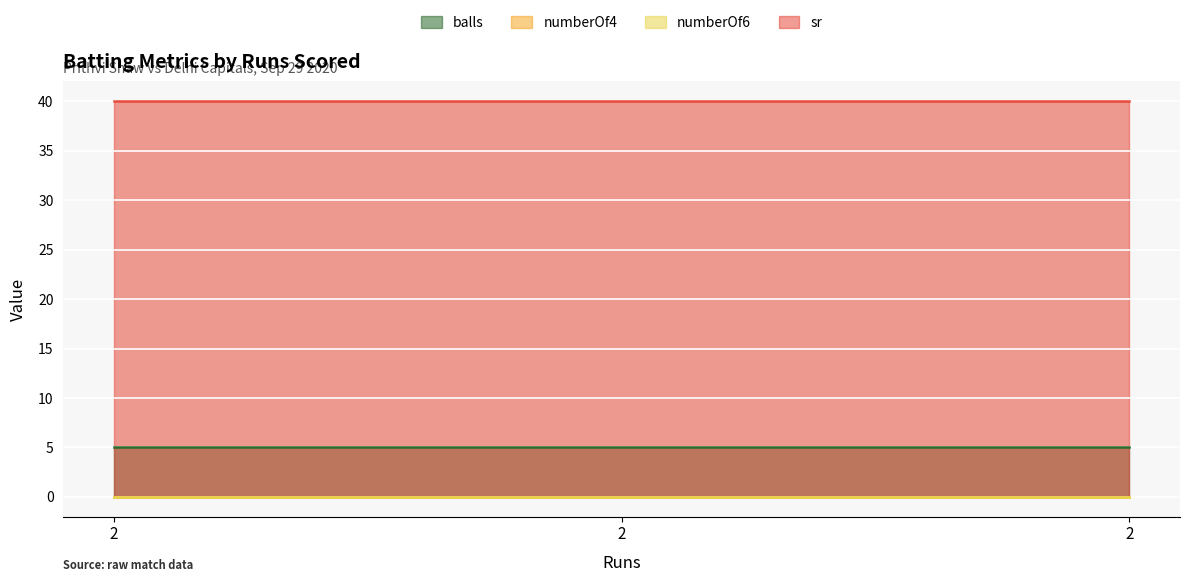

Reading right to left, transcribe all the data shown in this chart.

balls: 5	5	5
numberOf4: 0	0	0
numberOf6: 0	0	0
sr: 40	40	40